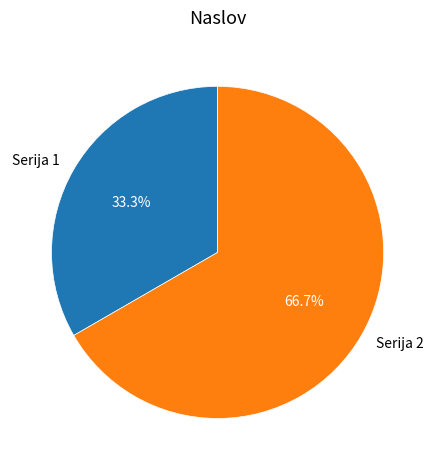

Which slice is the smallest?

Serija 1